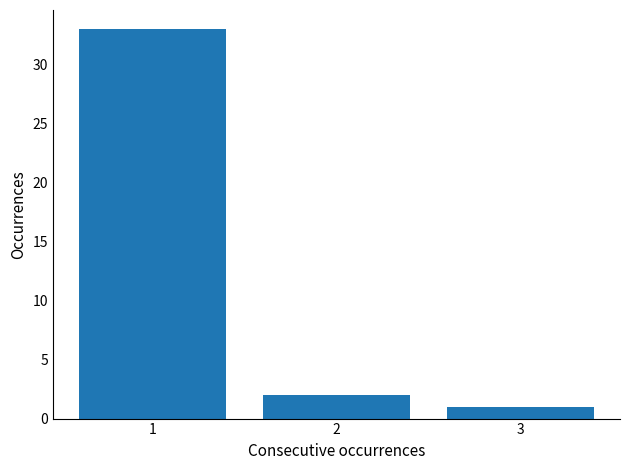

Reading left to right, transcribe all the data shown in this chart.

1=33	2=2	3=1